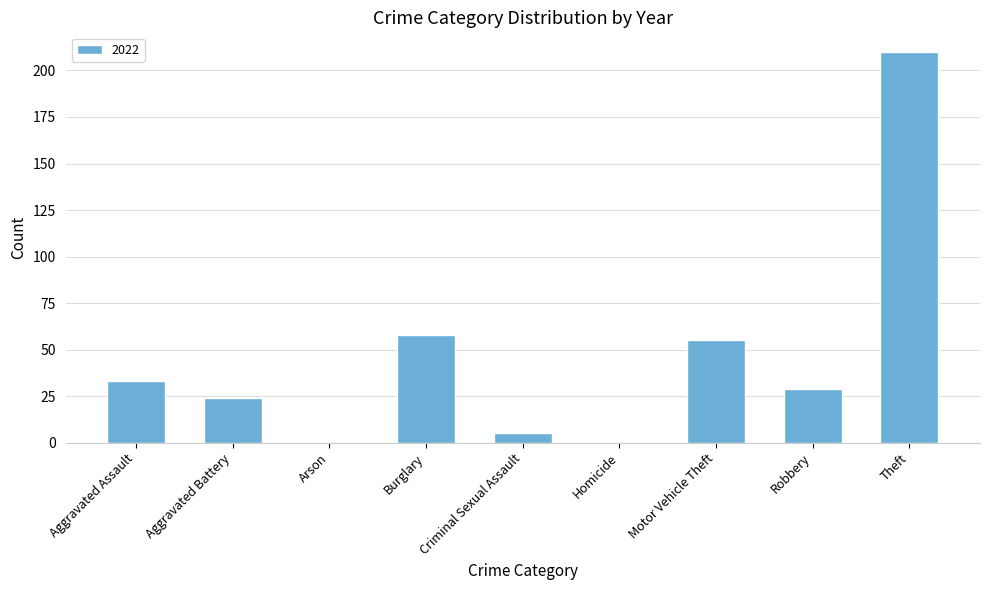

What is the sum of all values?

414